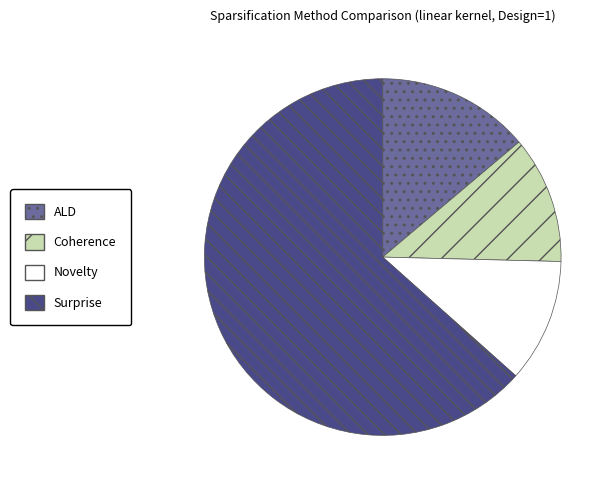

Between Surprise and Coherence, which is larger?

Surprise